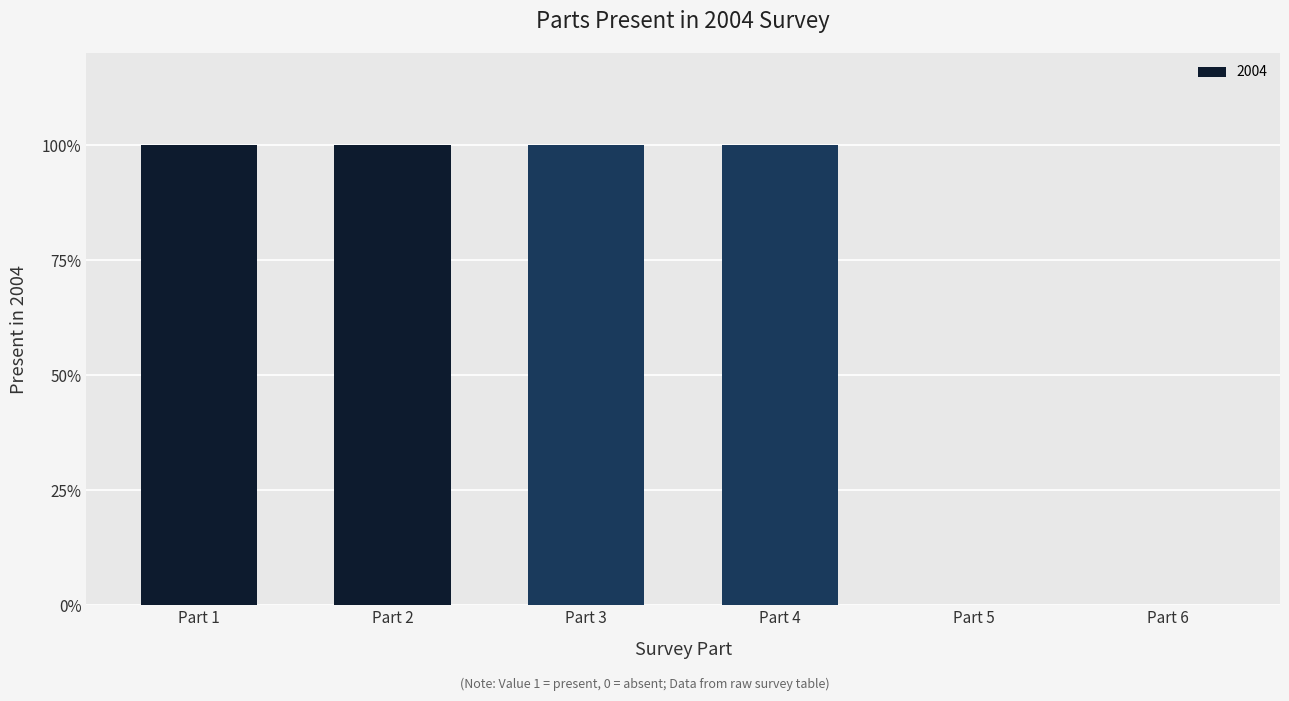

Count the number of categories in the chart.

6